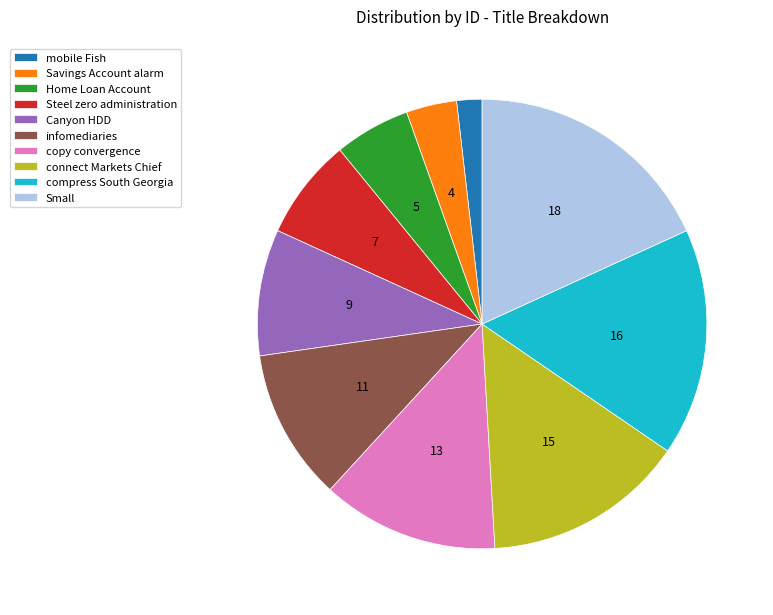

How many slices are in this pie chart?

10